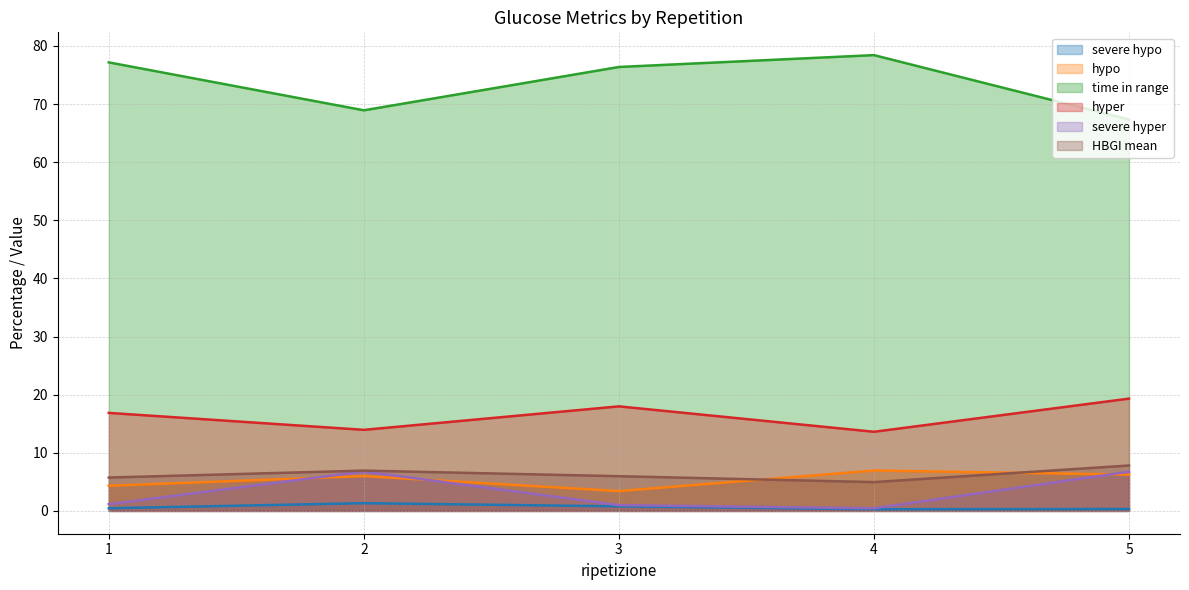

What is the total value across all series at 4?

104.7